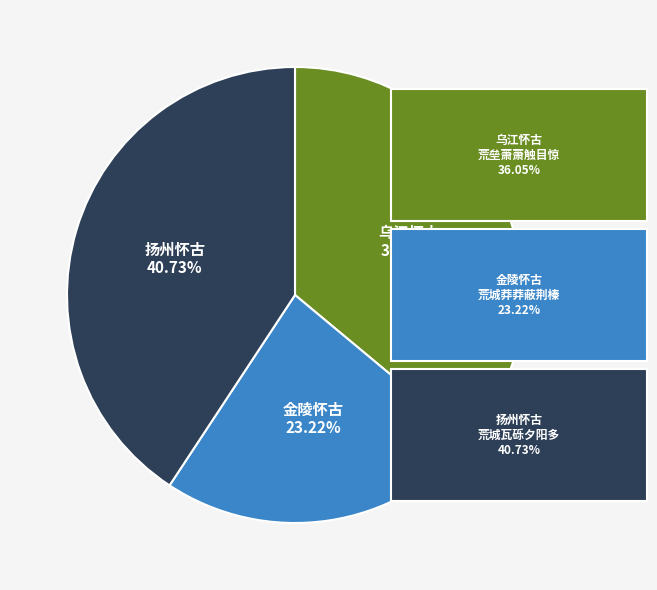

Is there a majority slice in this chart?

No